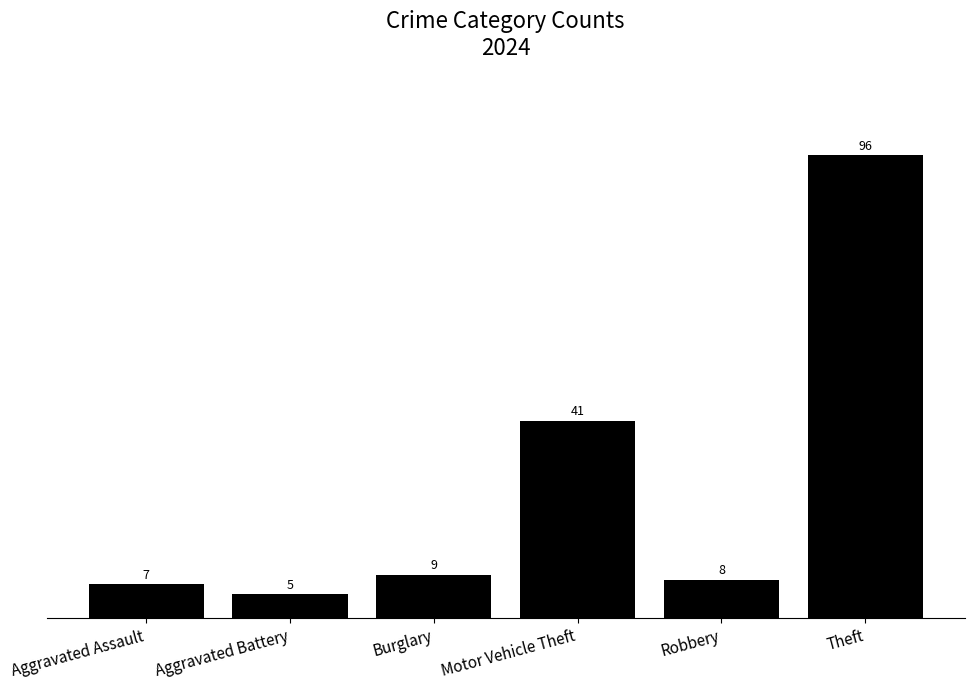

What is the value of the 3rd bar from the left?

9